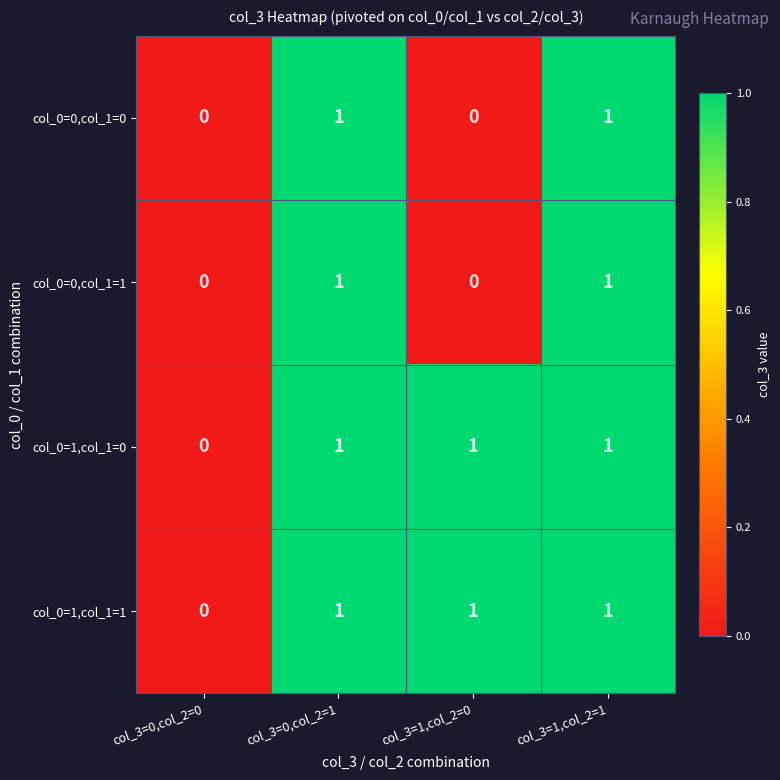

What is the sum of all col_0=1,col_1=1 values?

3